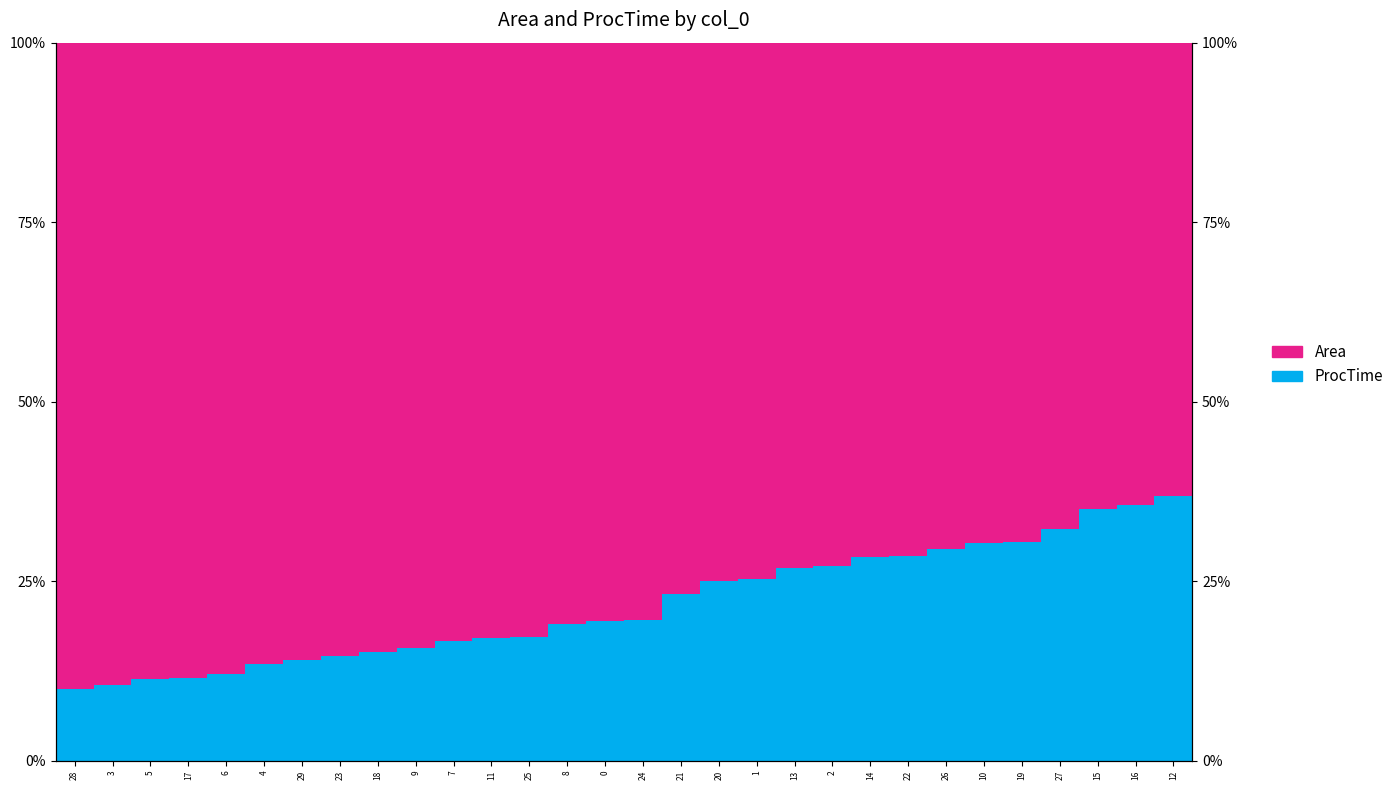

Where is ProcTime nearest to the value 23?

21